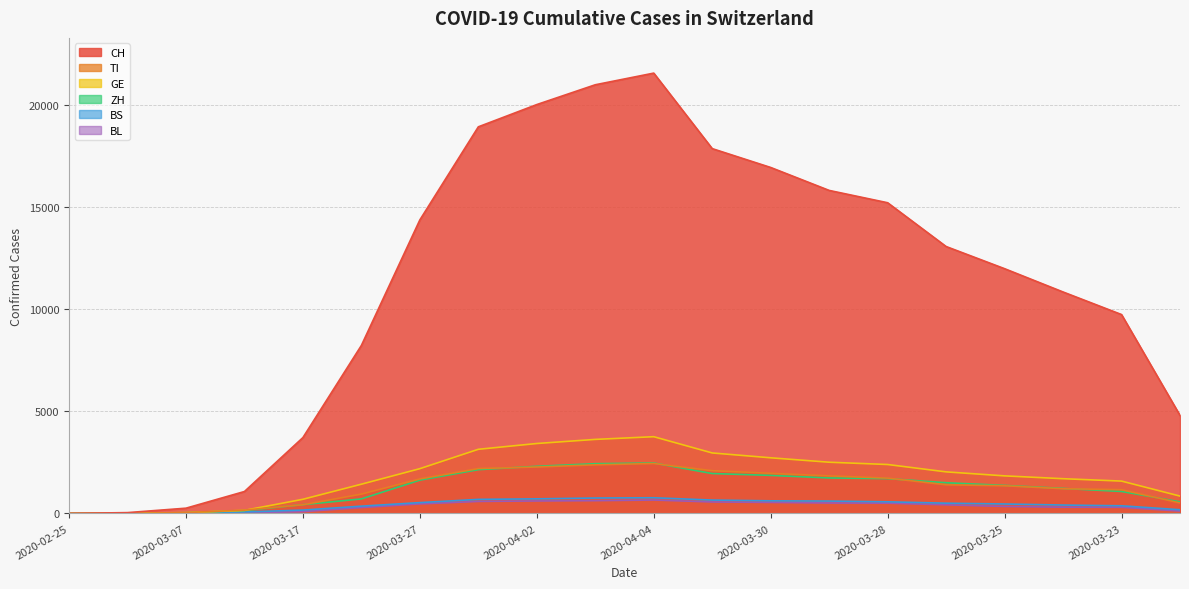

How many lines are shown in the chart?

6